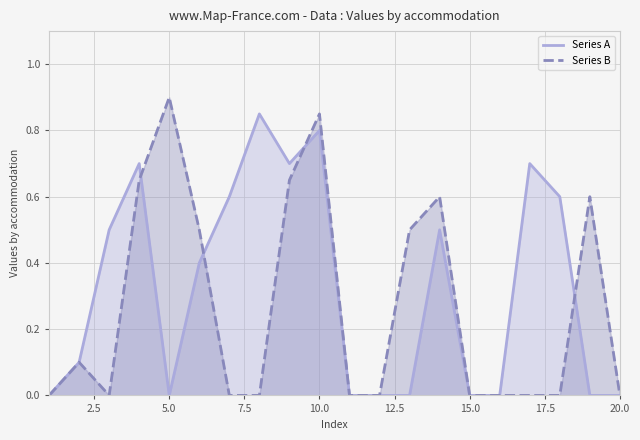

List the series in order of their overall mean, highest first.

Series A, Series B